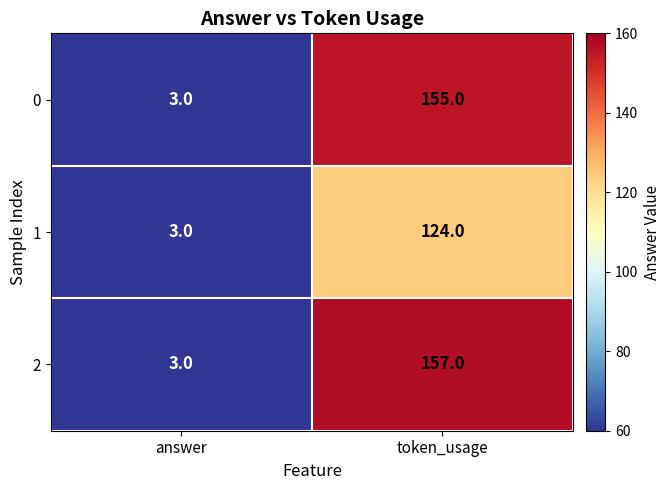

What is the difference between the 0 values at token_usage and answer?

152